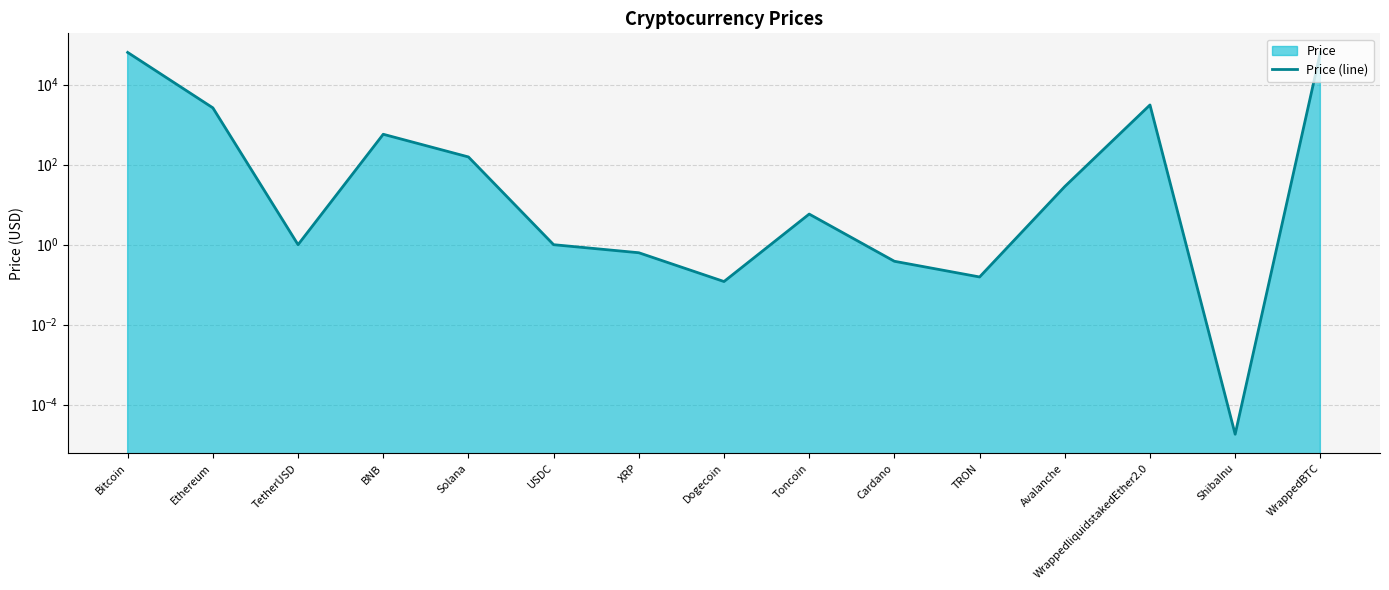

How many lines are shown in the chart?

1